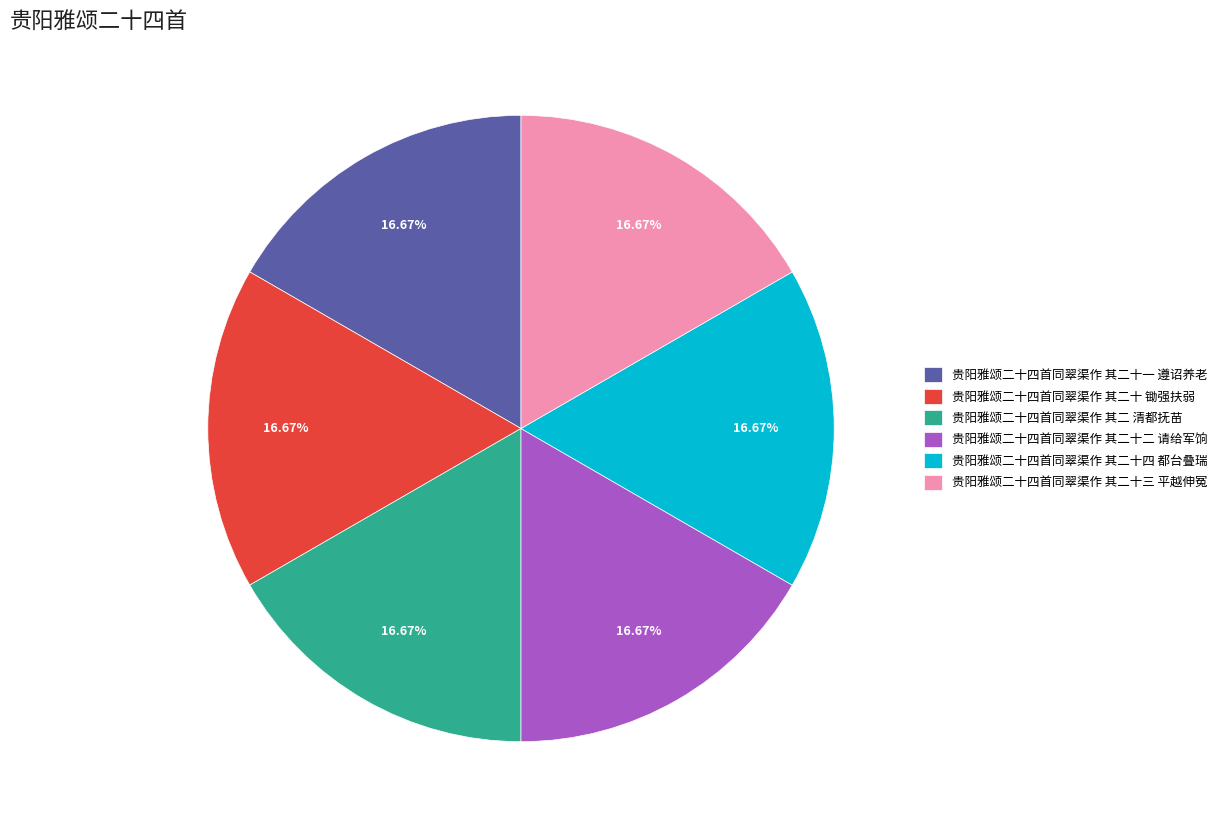

Is there a majority slice in this chart?

No